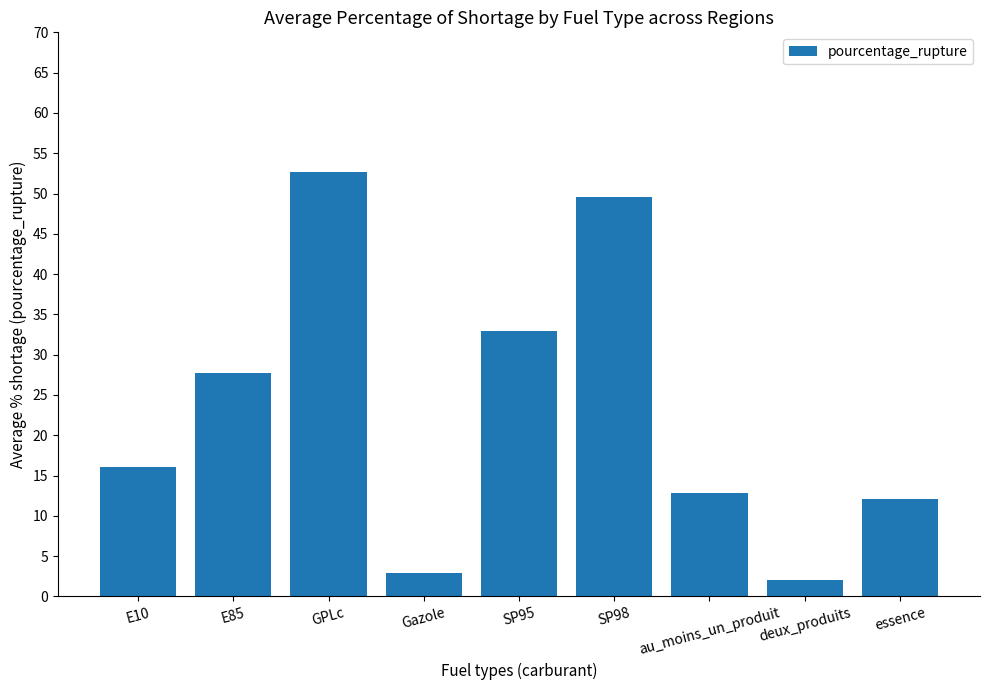

How many distinct data groups are displayed?

1